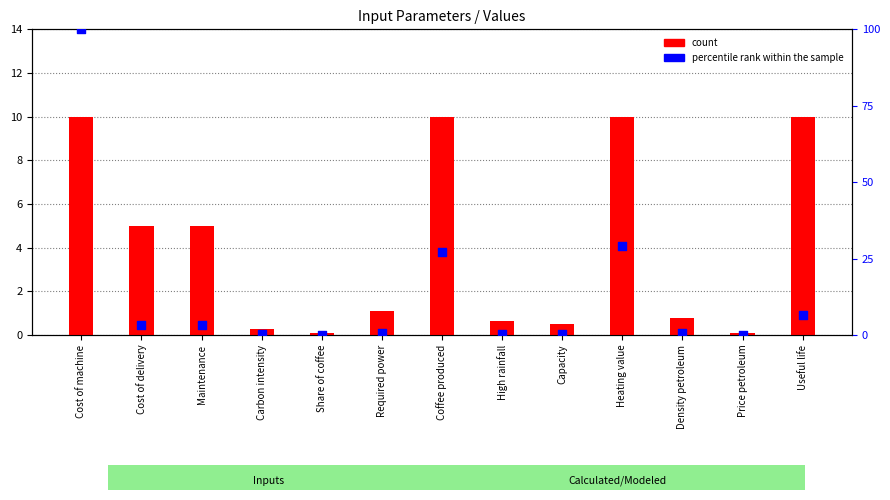

What are all the series names shown in the legend?

count, percentile rank within the sample